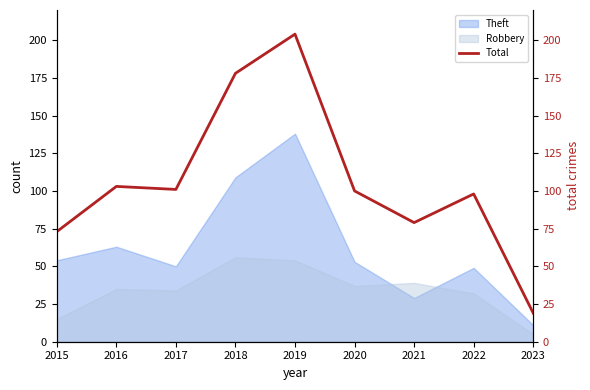

What is the smallest value displayed?

19